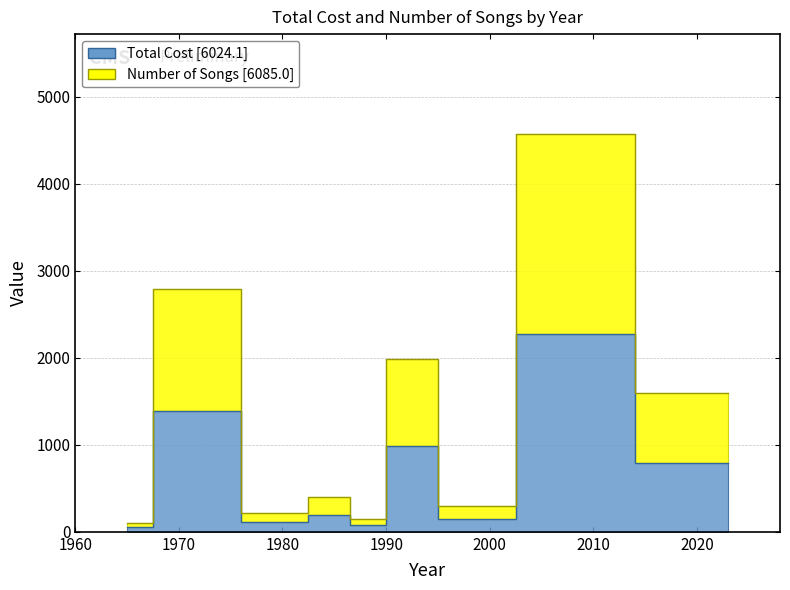

Is it true that Number of Songs equals 162.1 at 1965?

False